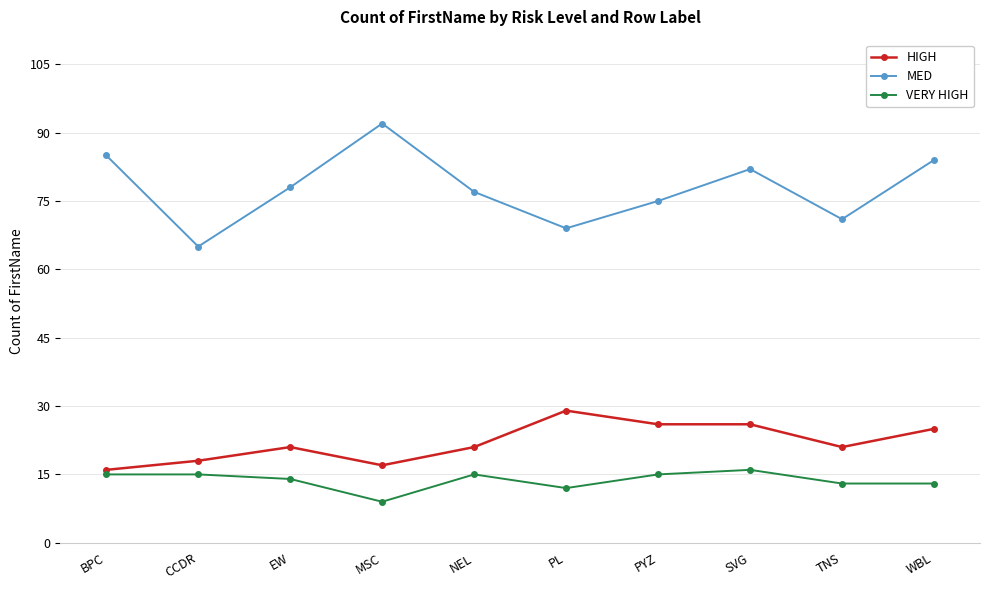

Rank the series by their maximum value, from lowest to highest.

VERY HIGH, HIGH, MED